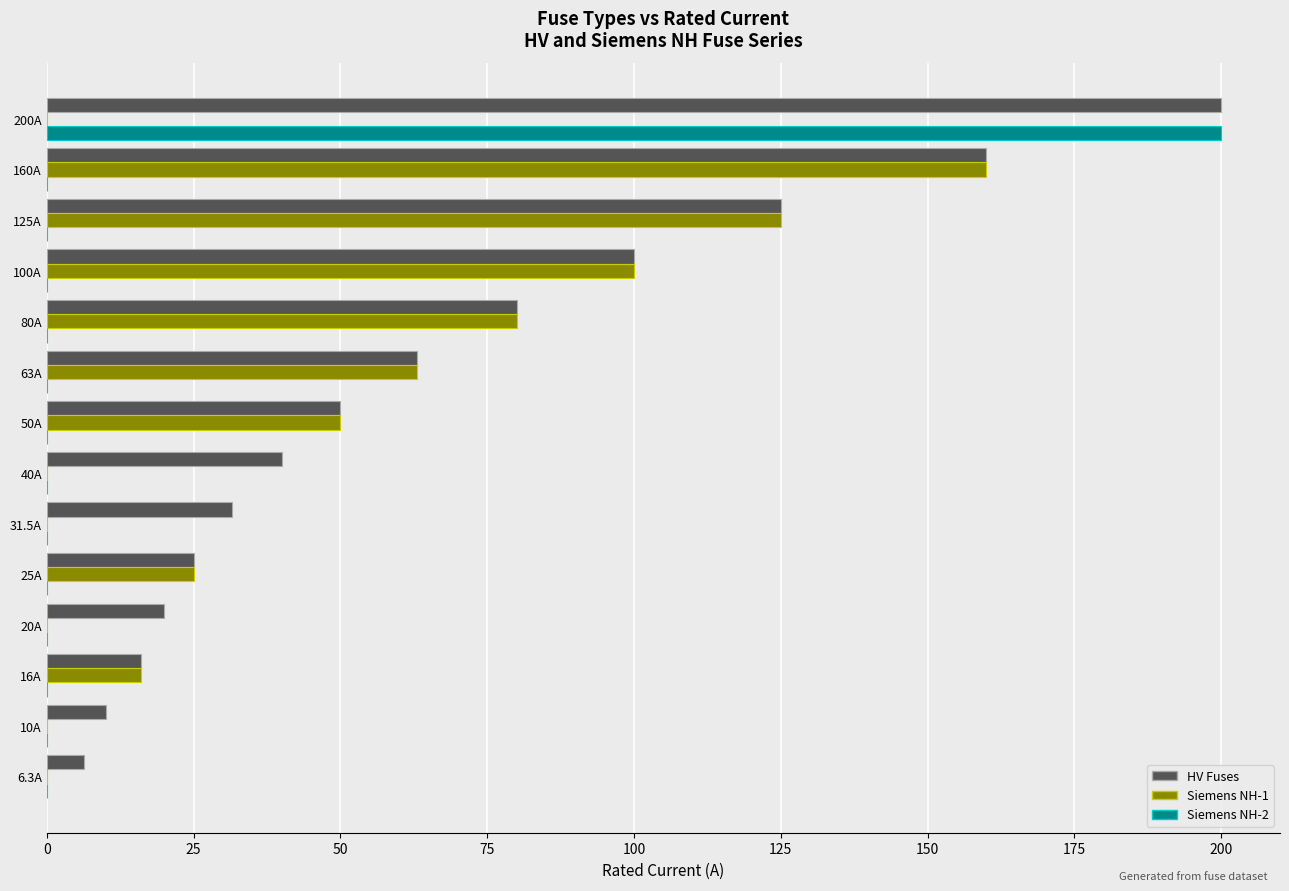

Which category has the highest value across all series?

200A